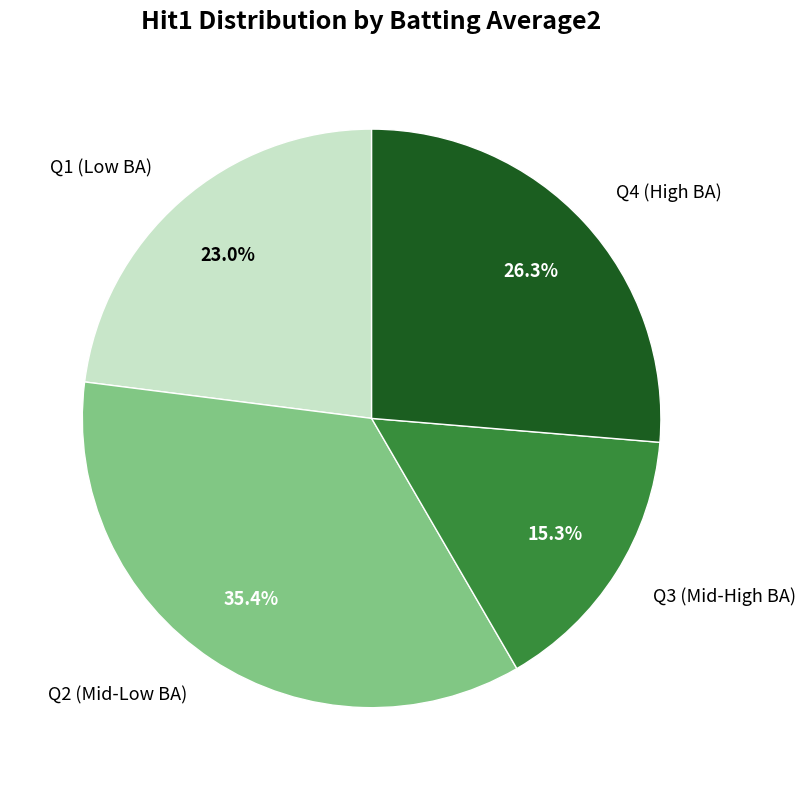

Is there any slice that represents more than half of the pie?

No